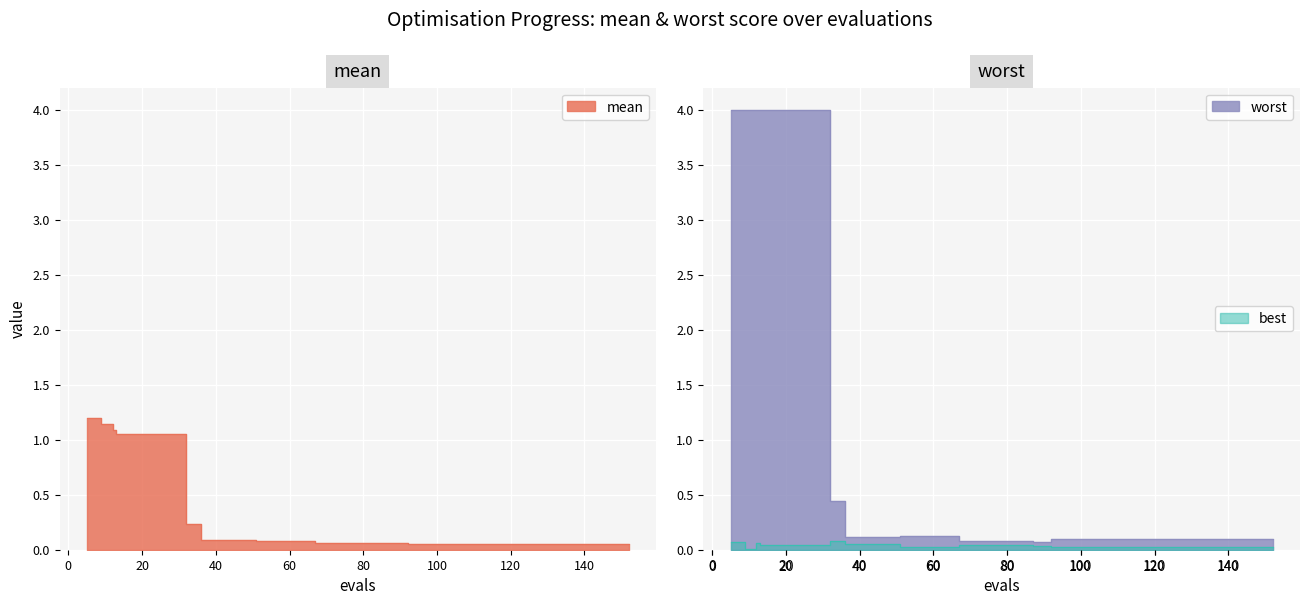

True or false: best has more than 2 points higher than both neighbors.

False